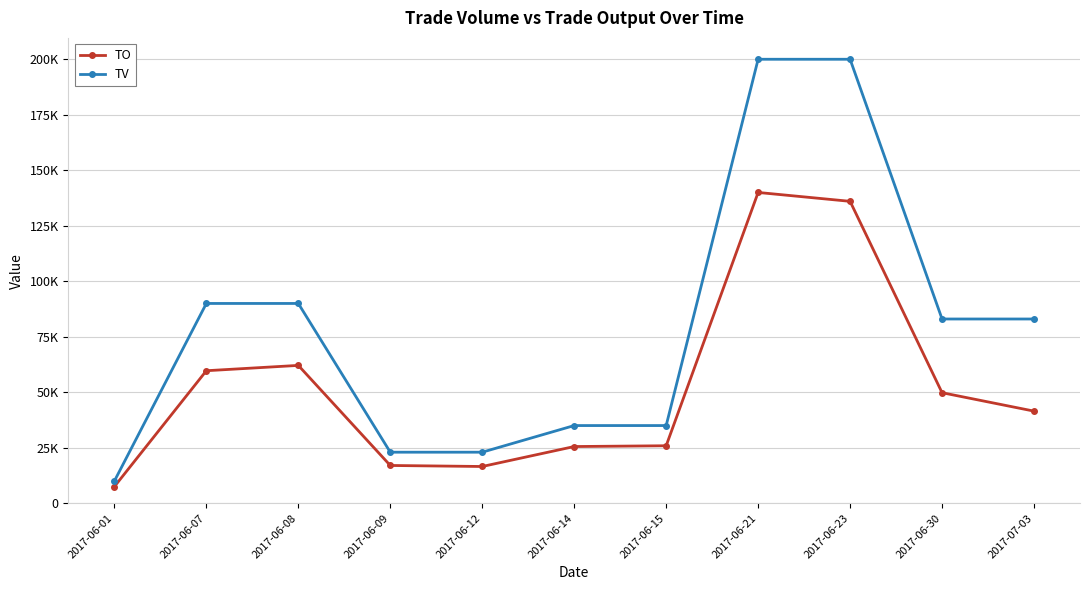

What is the difference between the maximum and second lowest values in the TO series?

123440